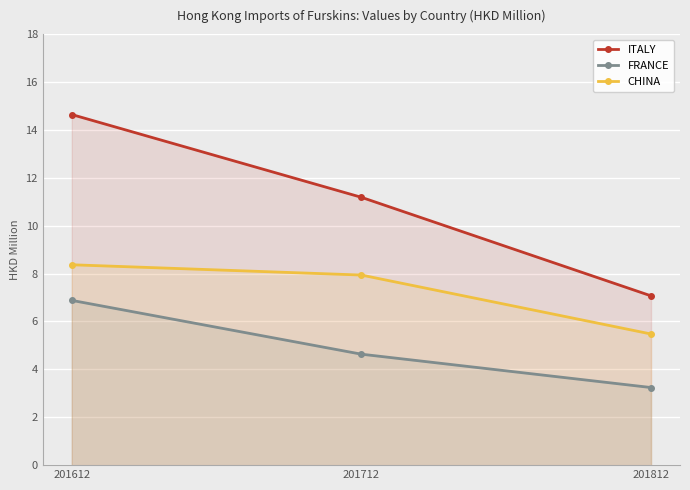

What is the sum of all FRANCE values?

14.8